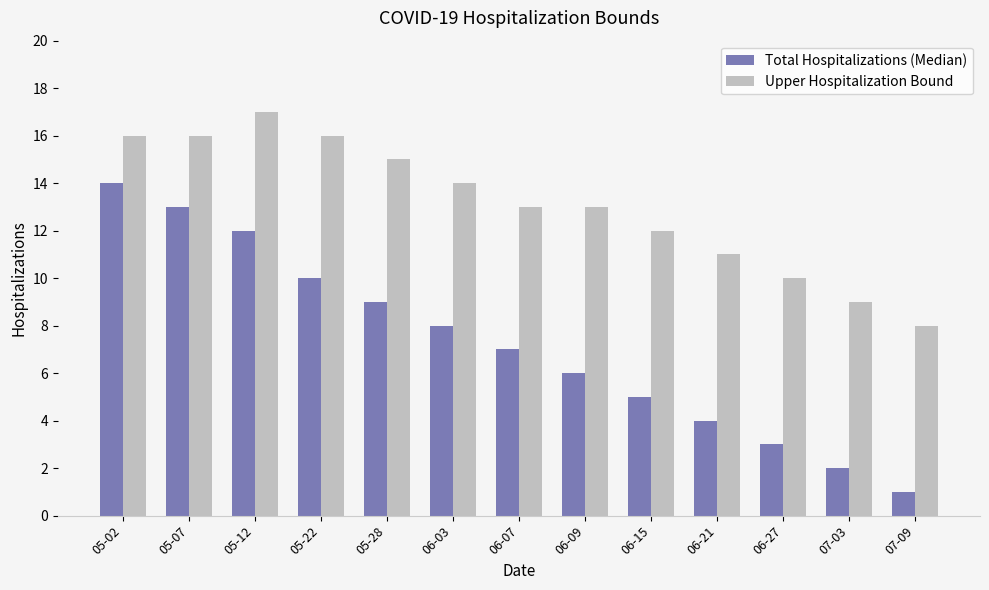

What is the spread (max minus min) of values at 05-07?

3